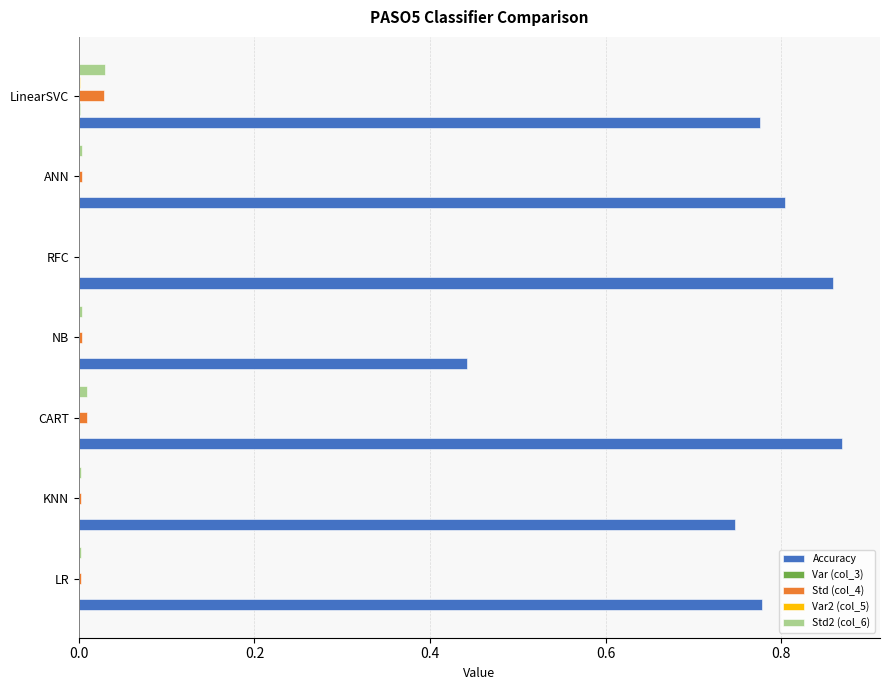

Which category has the highest value across all series?

CART